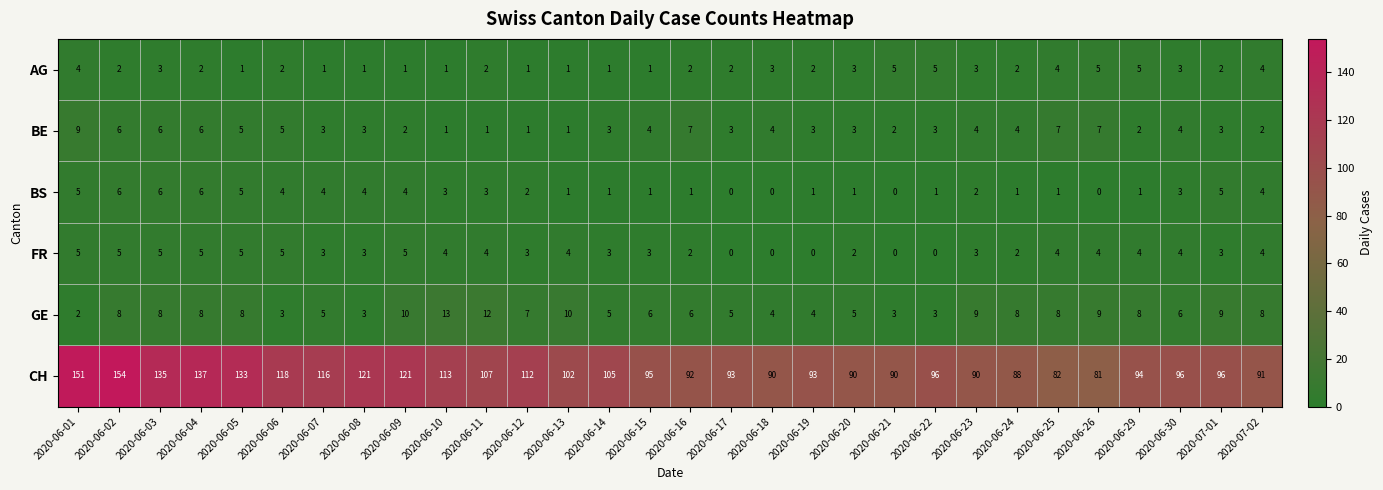

Is it true that AG equals 2 at 2020-06-19?

True